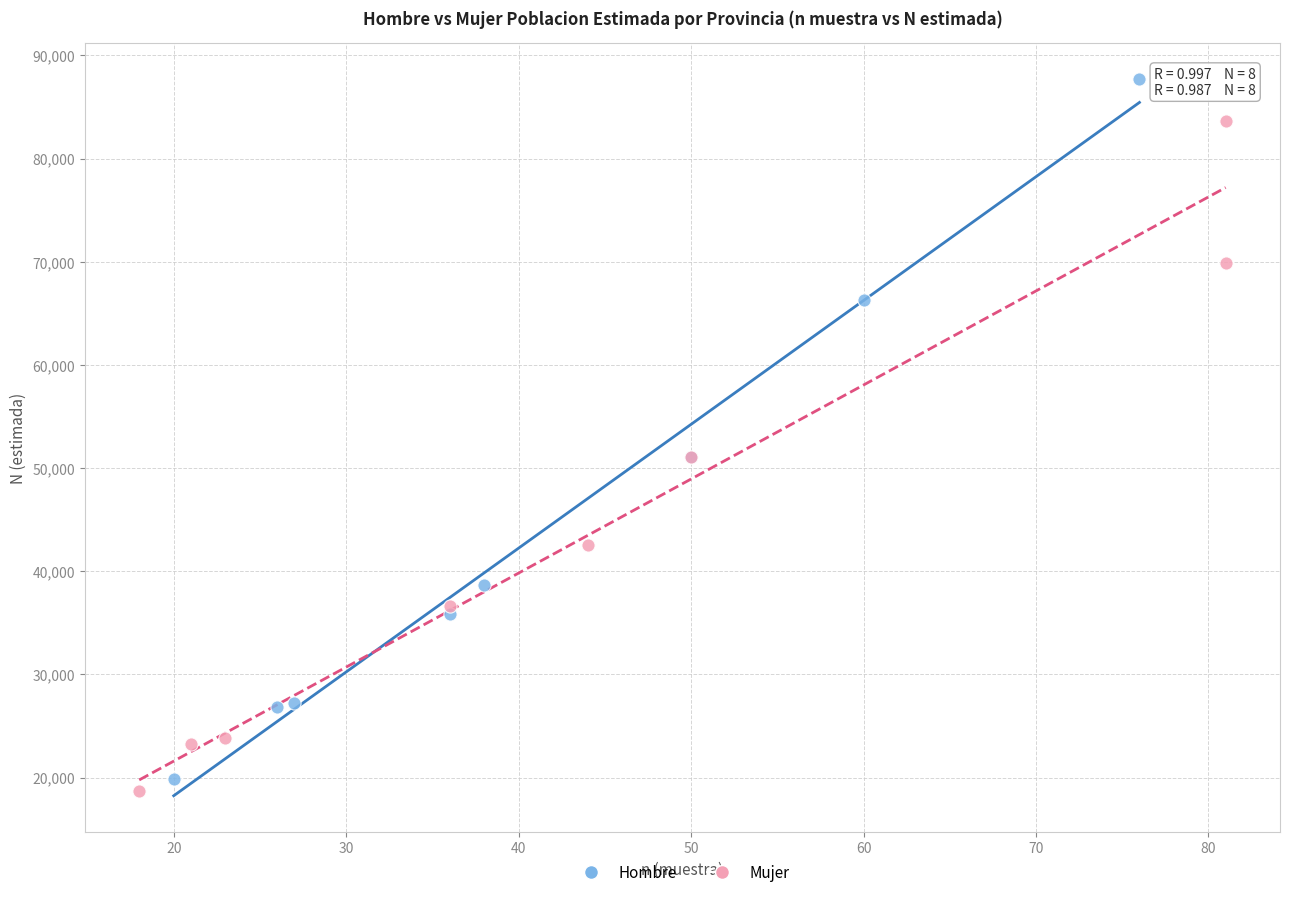

Which series contains the highest Y value?

Hombre